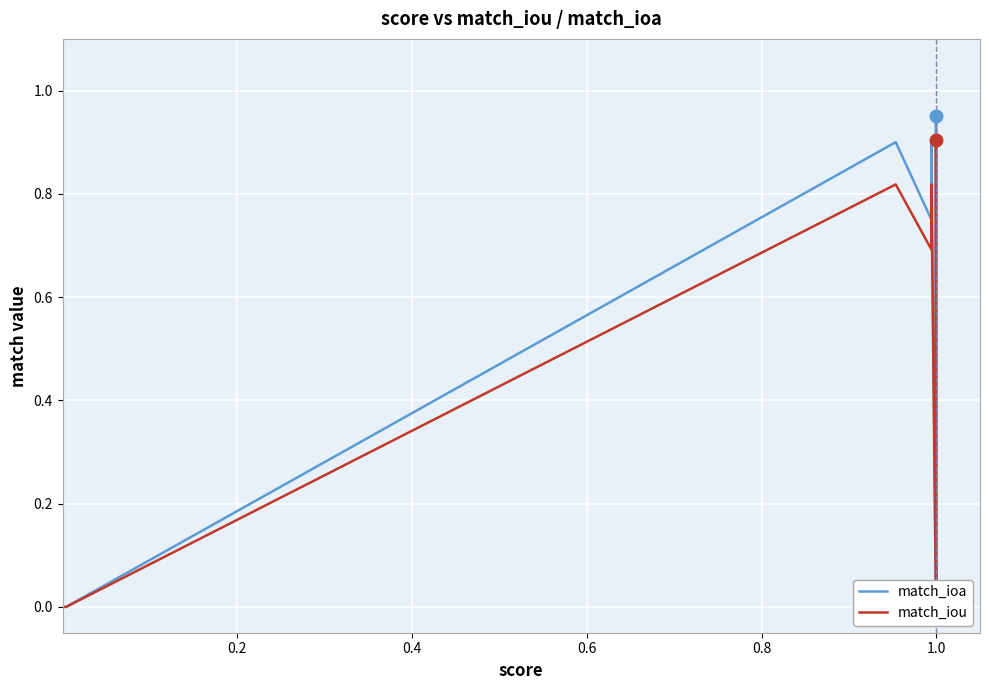

True or false: match_ioa and match_iou cross at least once.

False